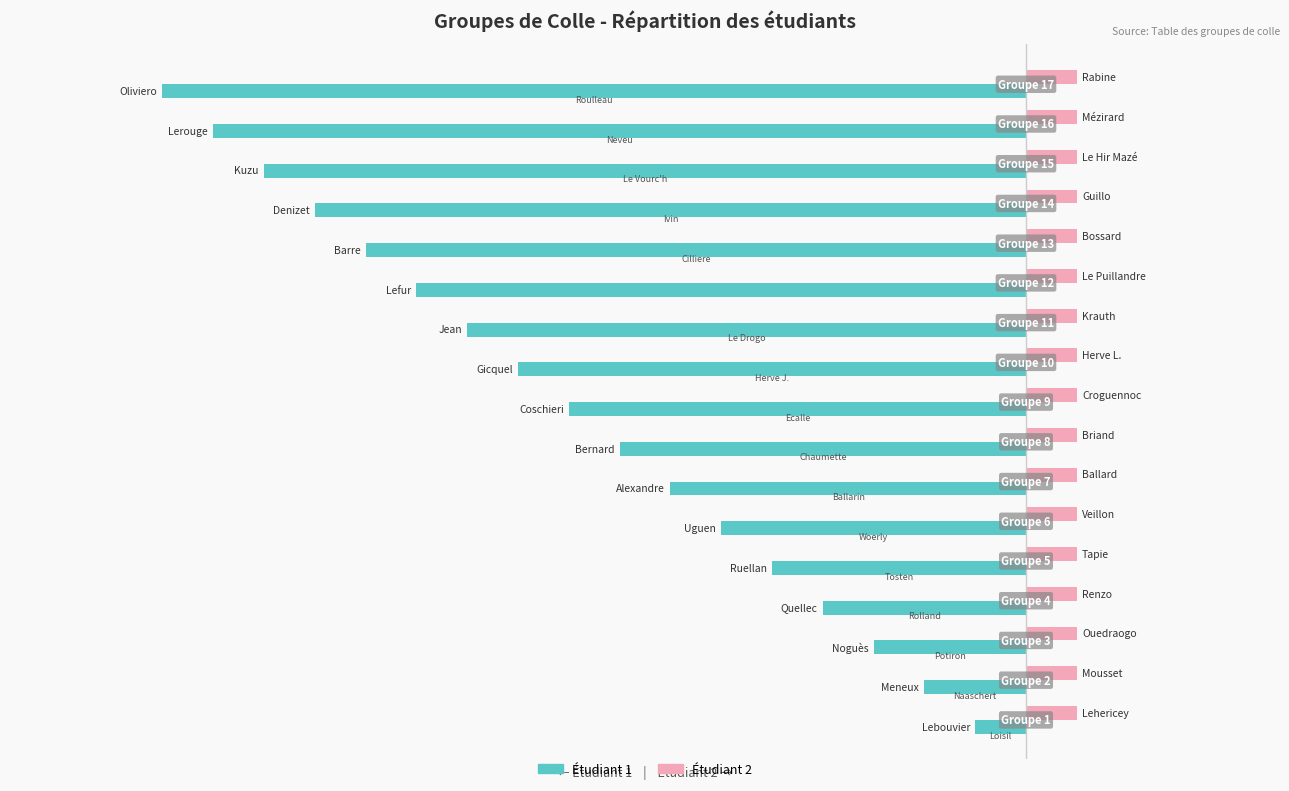

What are all the series names shown in the legend?

Étudiant 1, Étudiant 2